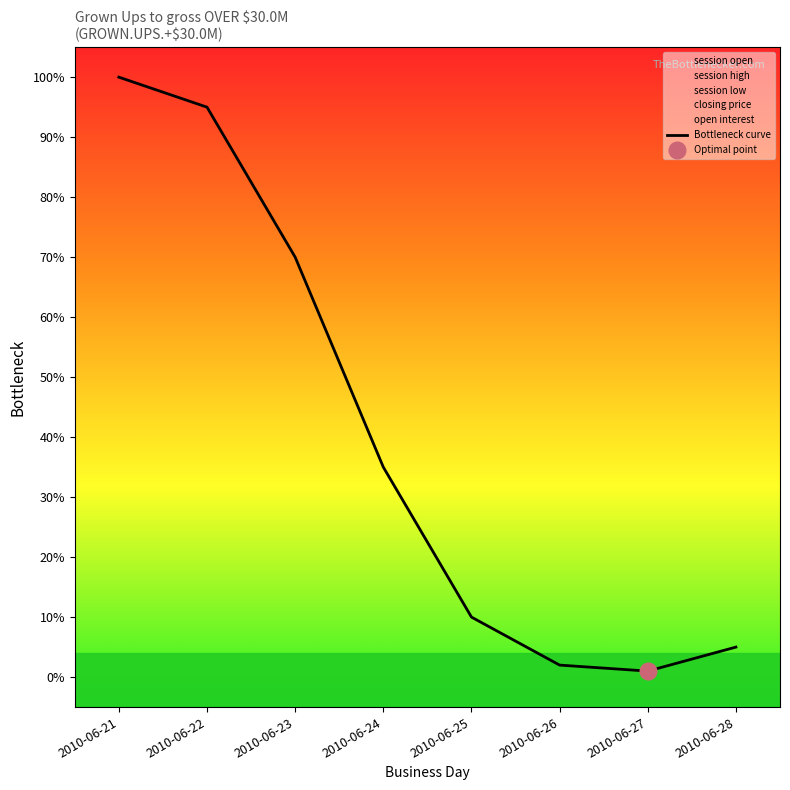

What is the maximum value shown in the chart?

1.0